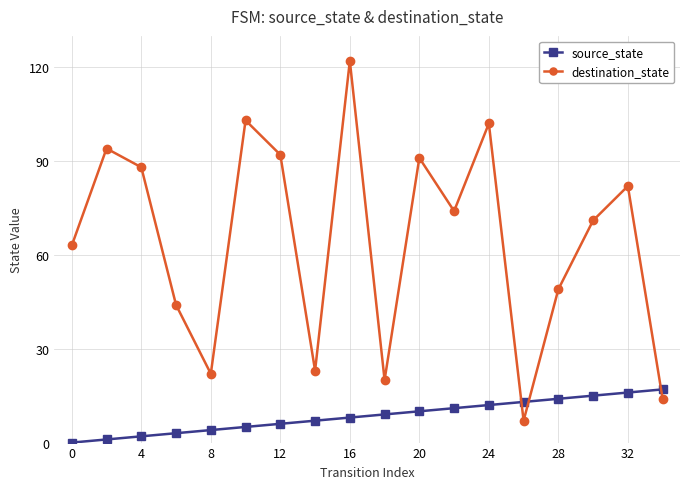

What is the difference between the maximum and minimum values in the destination_state series?

115